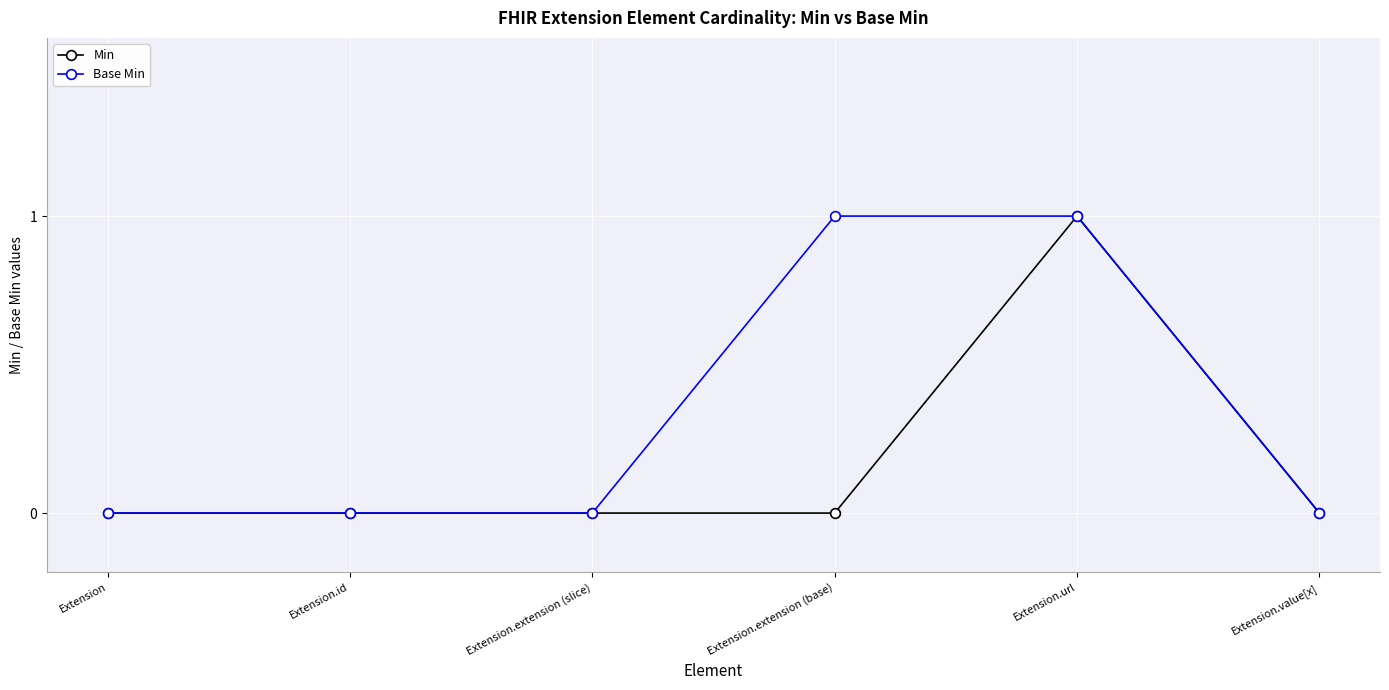

Reading left to right, transcribe all the data shown in this chart.

Min: 0	0	0	0	1	0
Base Min: 0	0	0	1	1	0